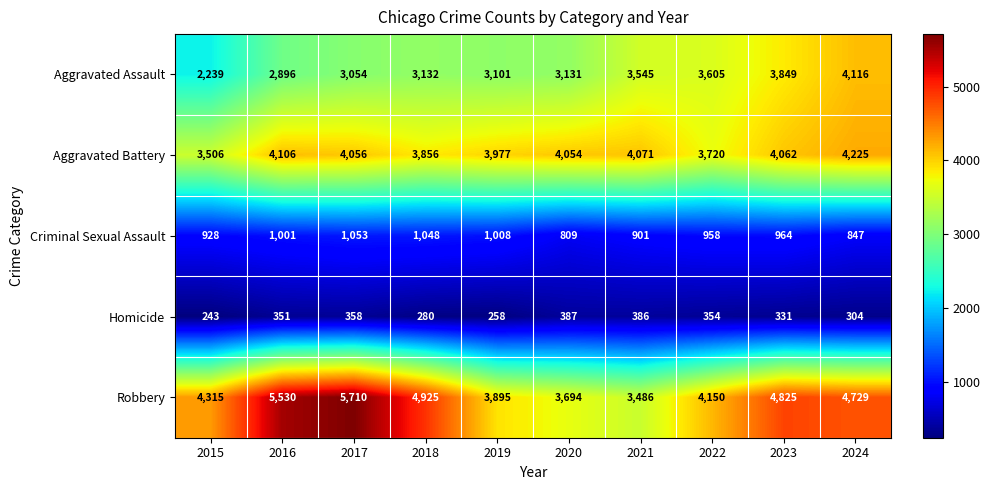

Which series has the largest range (max minus min)?

Robbery